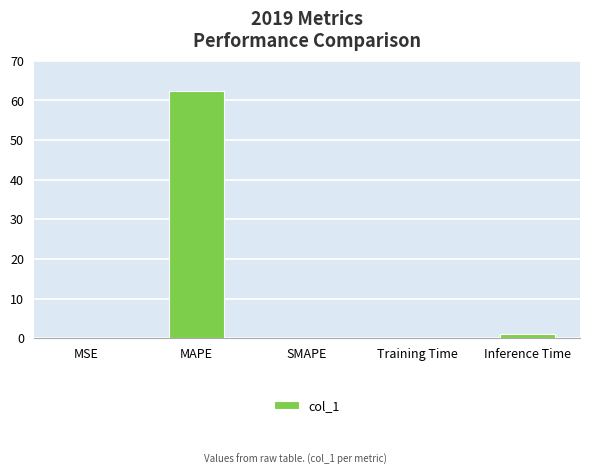

What is the sum of all values?

63.4